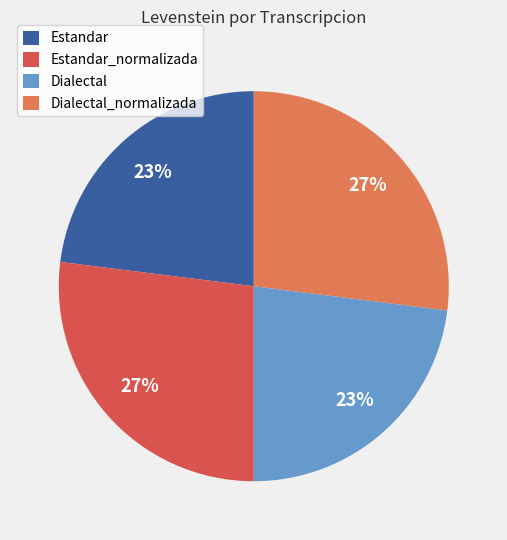

Which has a higher value, Dialectal or Estandar_normalizada?

Estandar_normalizada